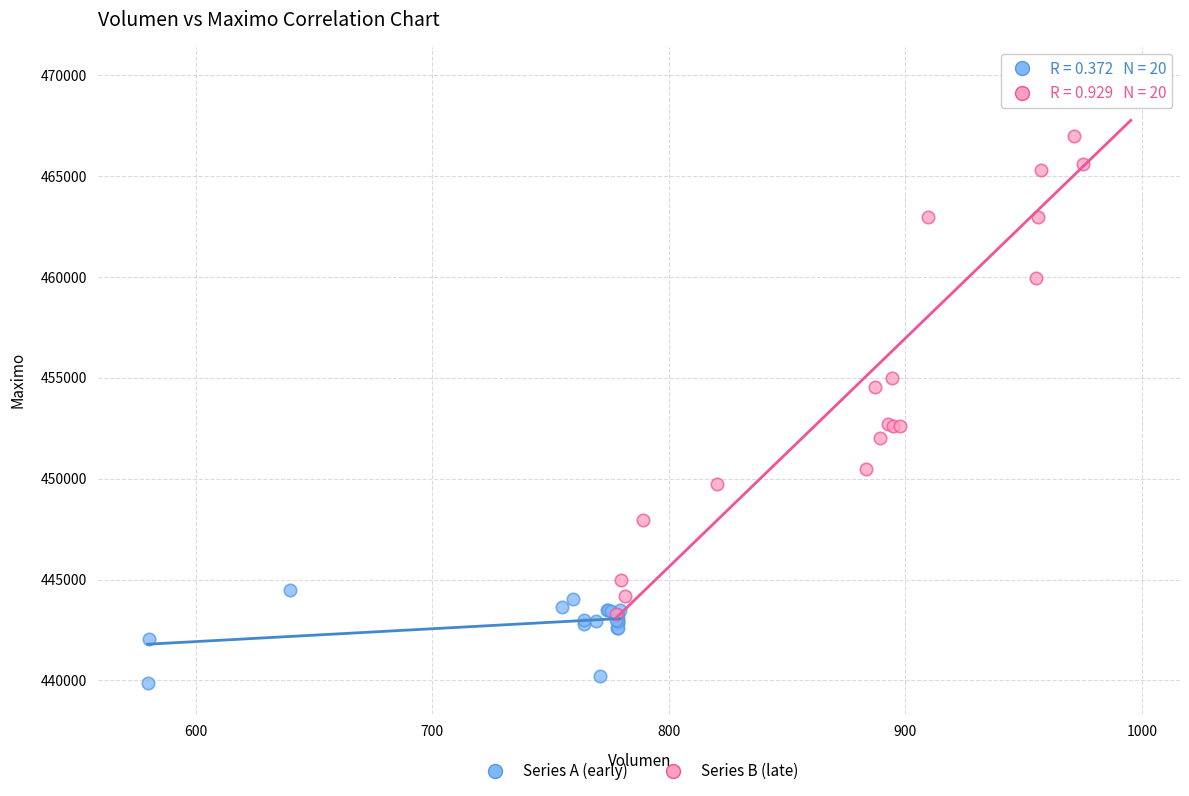

Which series reaches the minimum Y coordinate?

Series A (early)